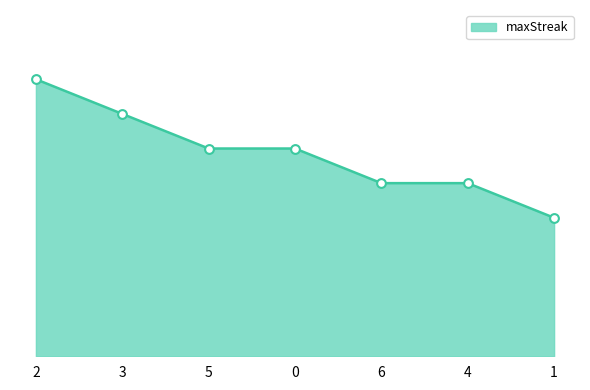

What is the change in value from 2 to 3?

-2